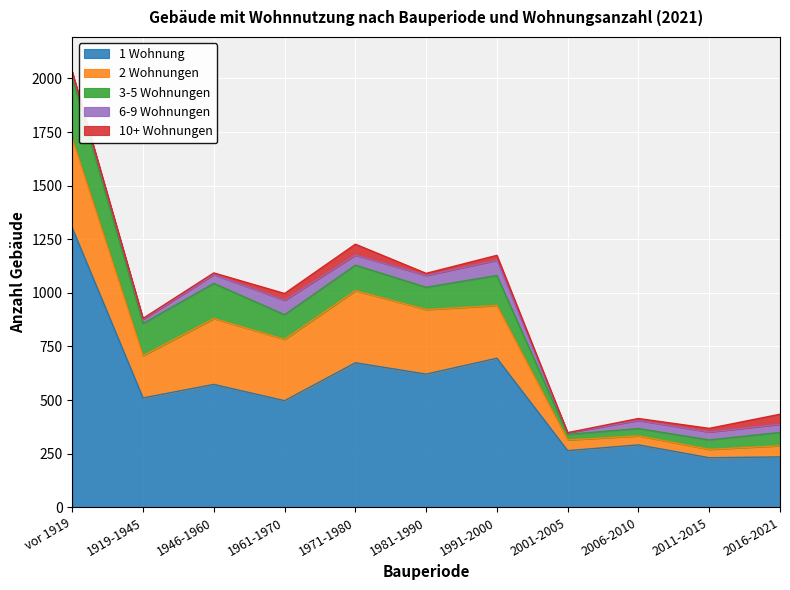

Which series changed the most between 1981-1990 and 2016-2021?

1 Wohnung